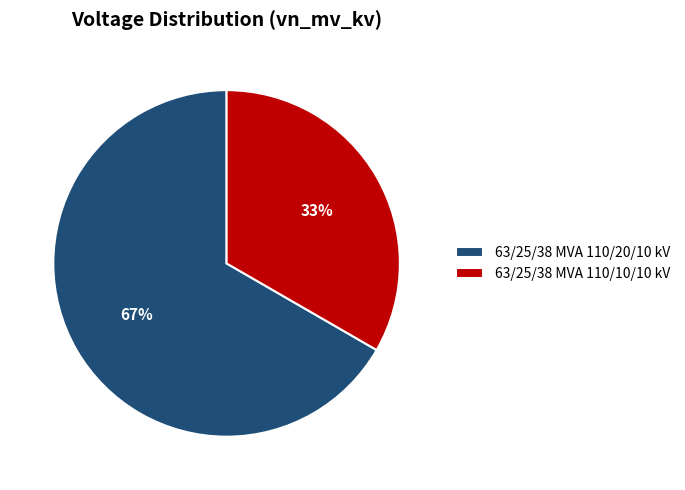

What is the largest slice in the pie chart?

63/25/38 MVA 110/20/10 kV